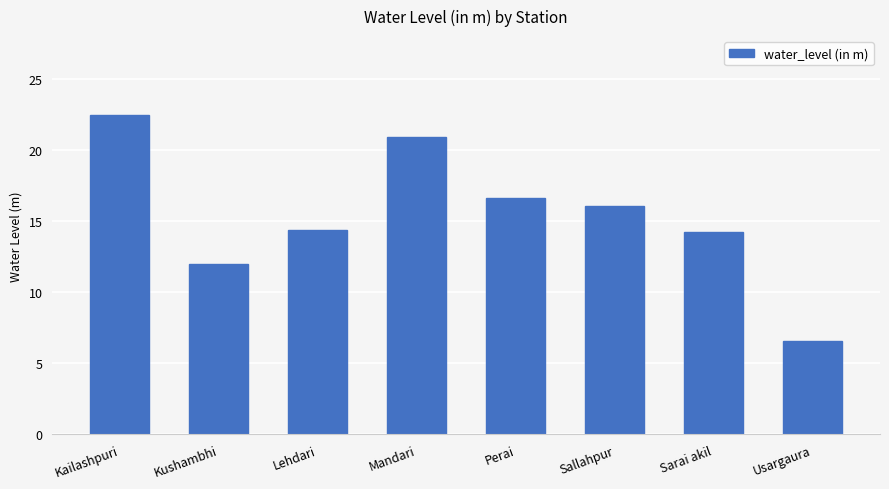

What is the label of the 4th bar from the right?

Perai